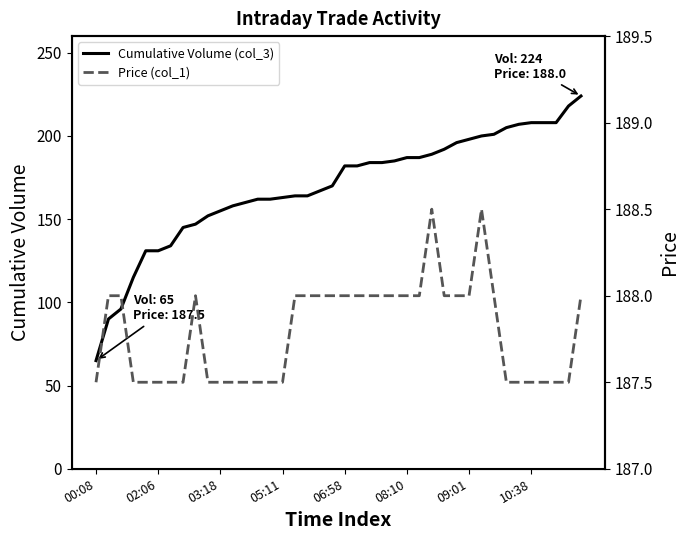

At which label does Price (col_1) reach its minimum?

00:08